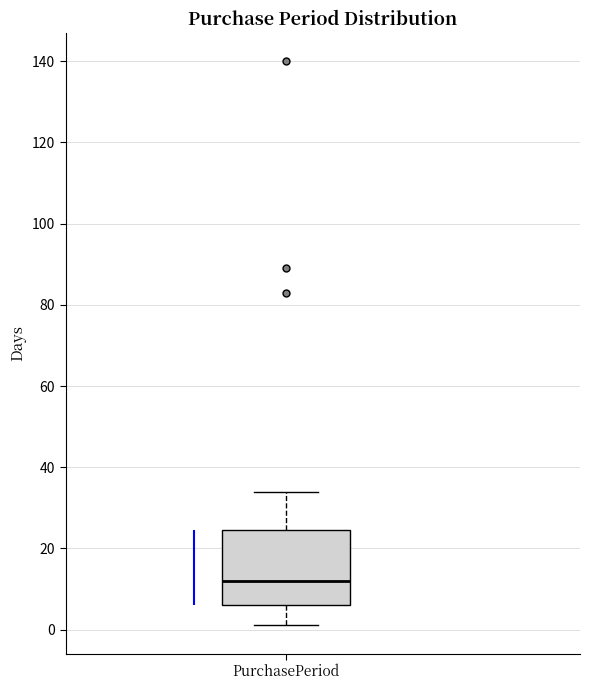

Transcribe this box plot: give where the median line is, the range the box spans, and where the two whiskers end, as read against the y-axis. The values are not printed on the chart, so give them approximately, as read against the axis.

median 12, box 6 to 24, whiskers 2 to 34